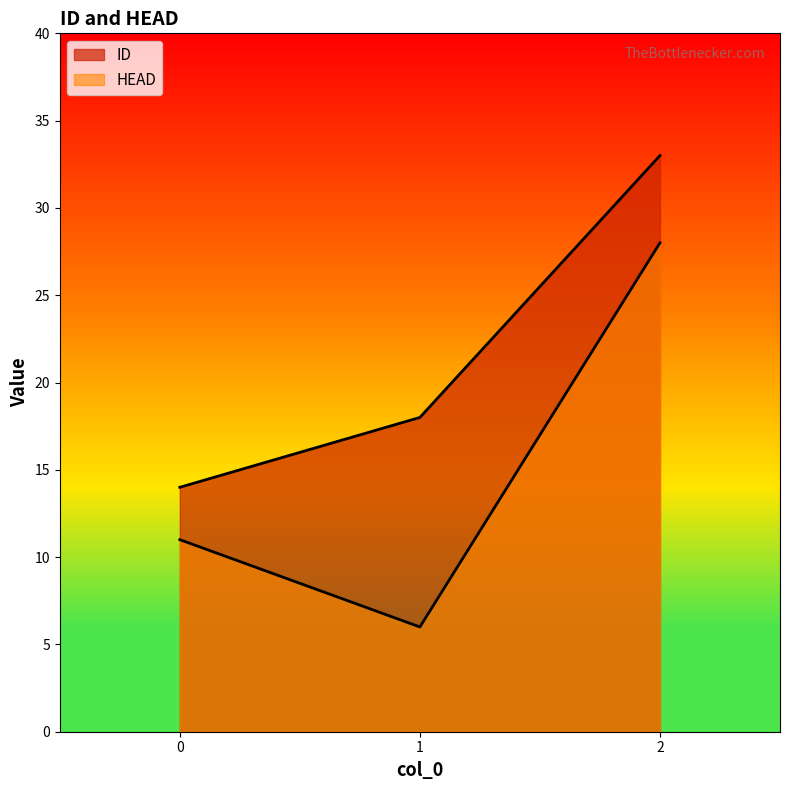

What is the total value across all series at 2?

61